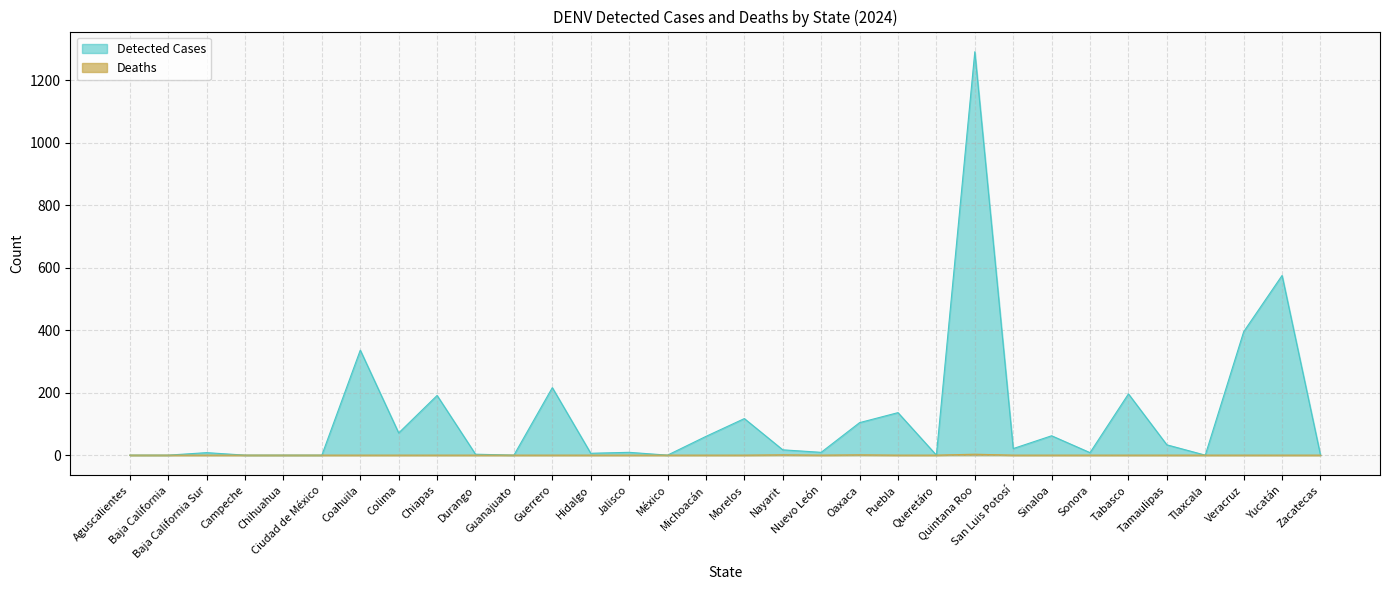

How many lines are shown in the chart?

2